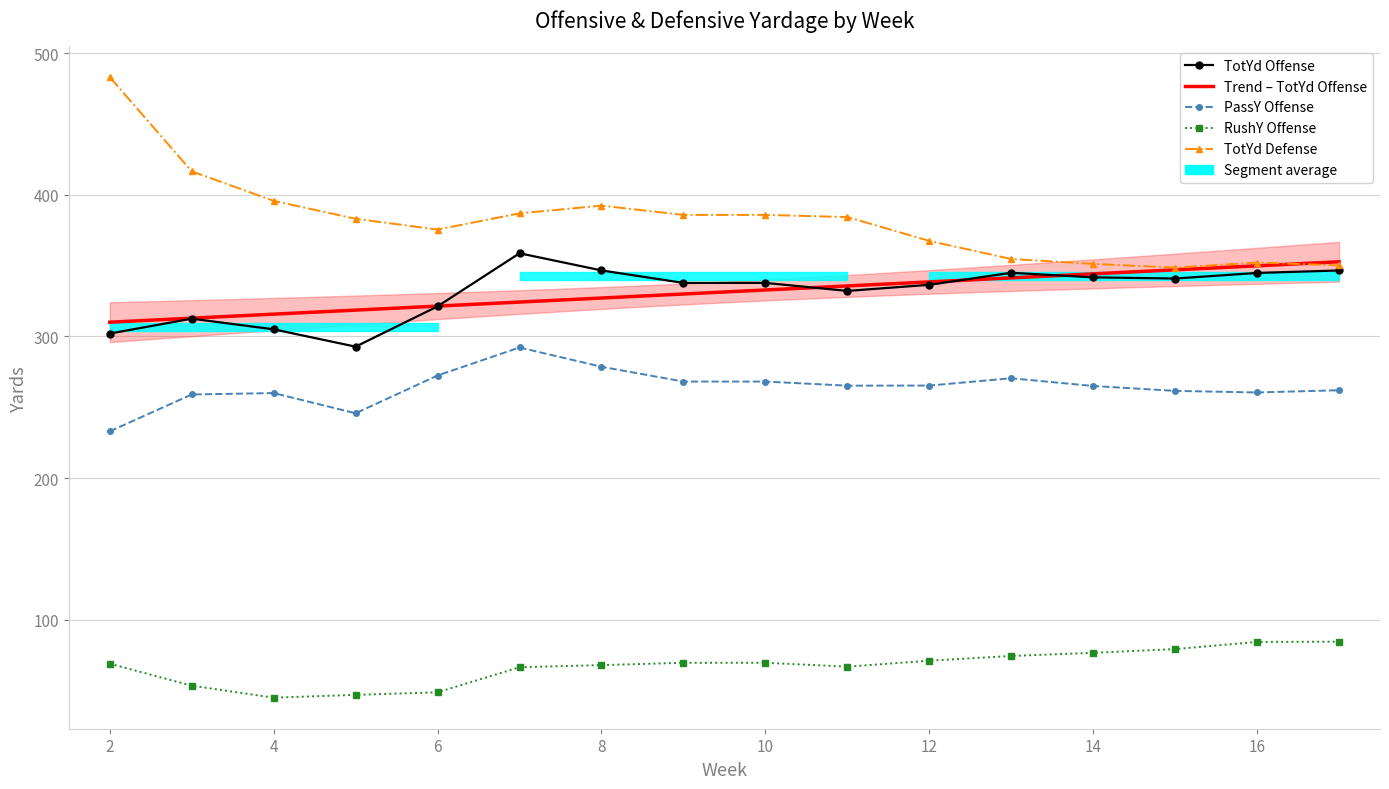

True or false: TotYd Defense has a value of 348.5 at 15.

True